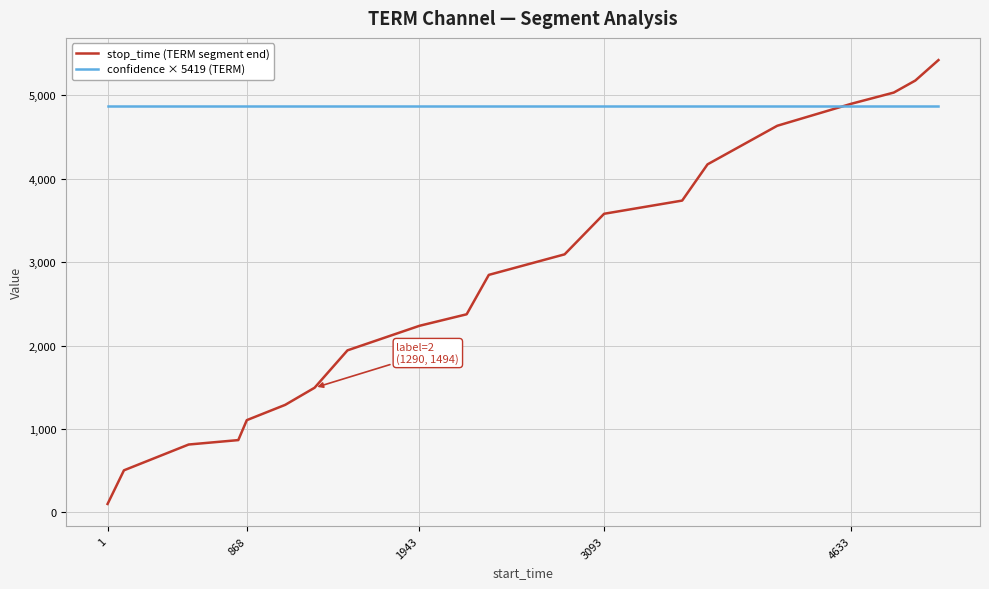

At how many categories does at least one series exceed 3762?

20